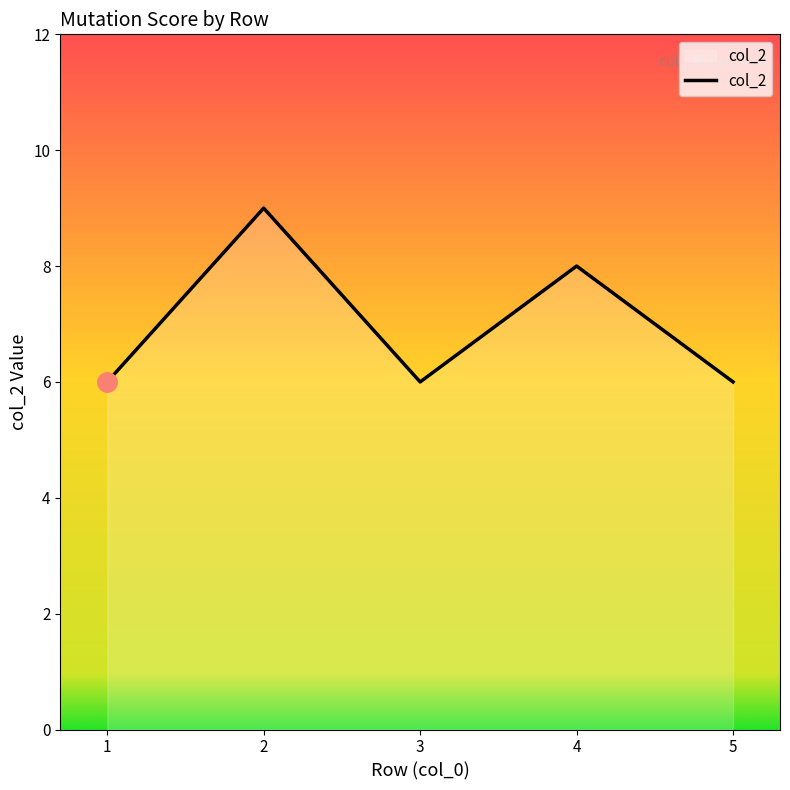

What is the greatest value displayed?

9